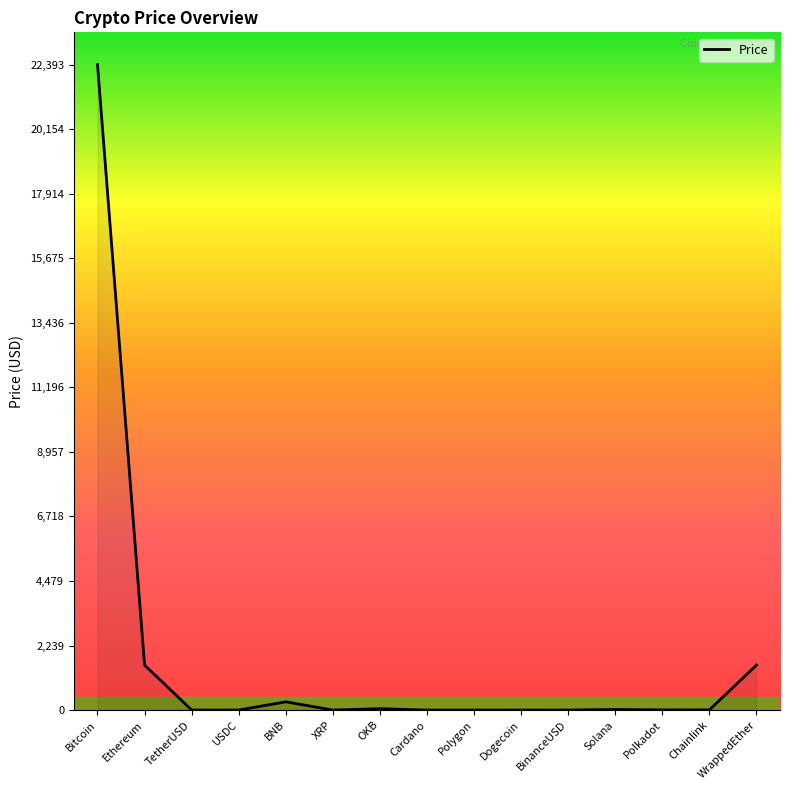

Which label corresponds to the largest value in the chart?

Bitcoin